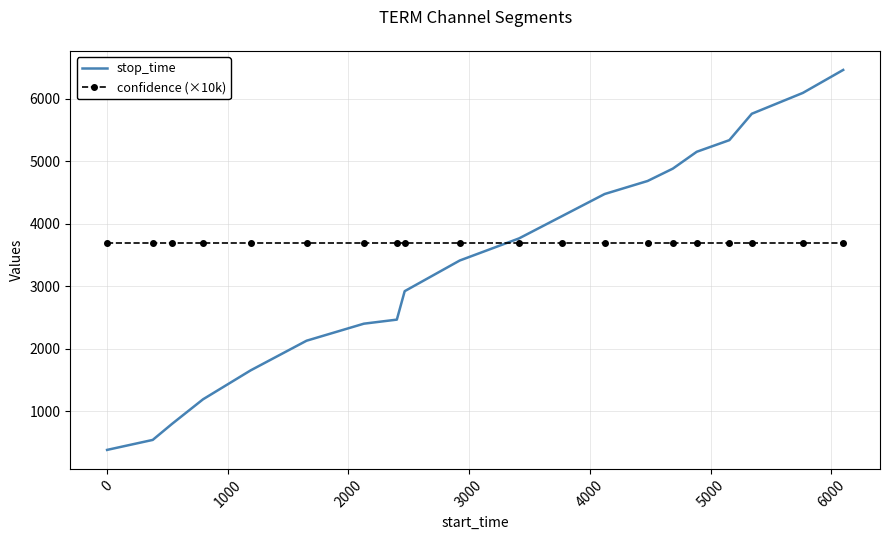

What is the lowest value of the stop_time series?

378.0